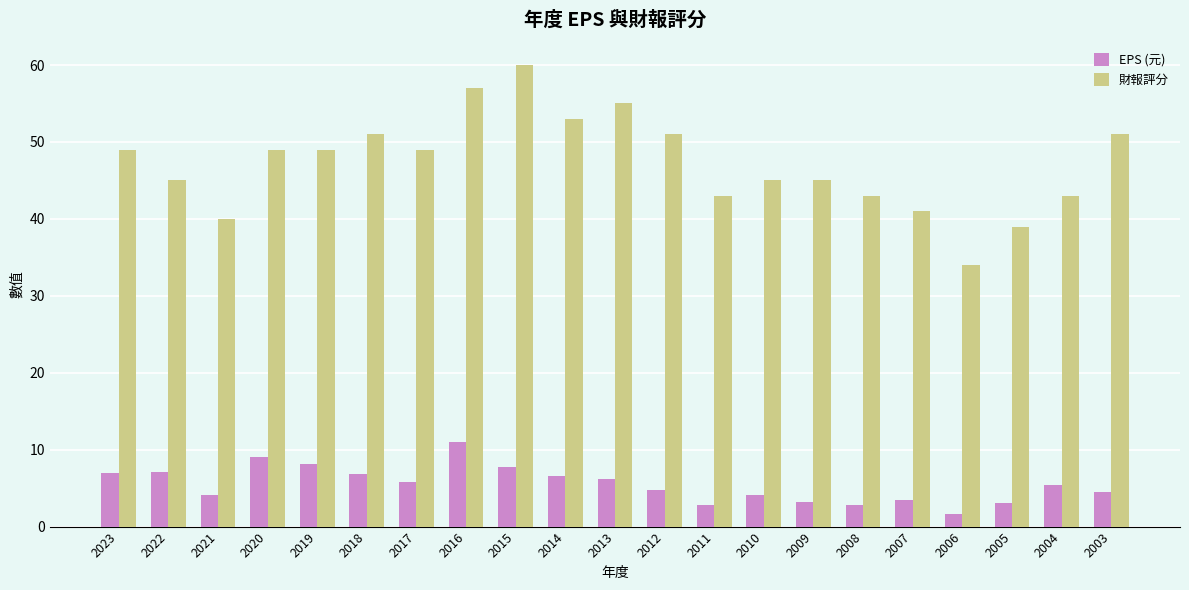

Is it true that 財報評分 equals 51.0 at 2012?

True